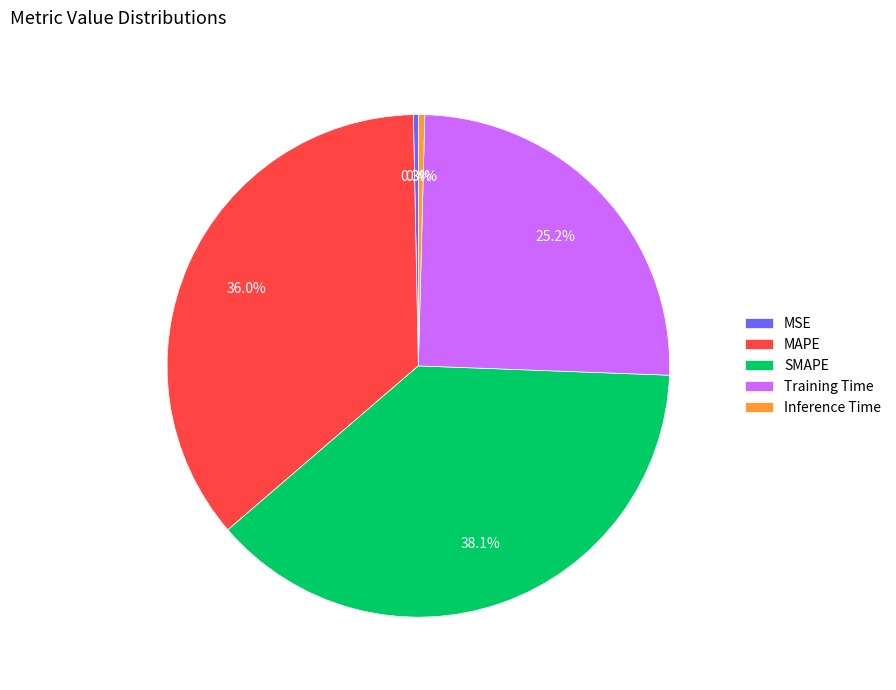

Which slice is the largest?

SMAPE